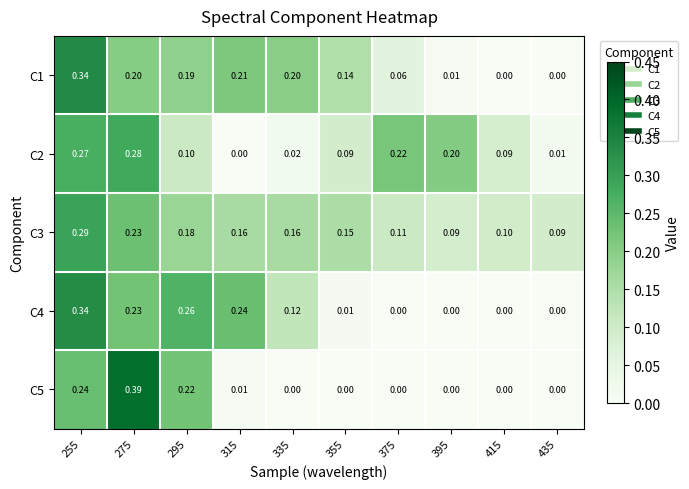

How many values in C5 are above zero?

4